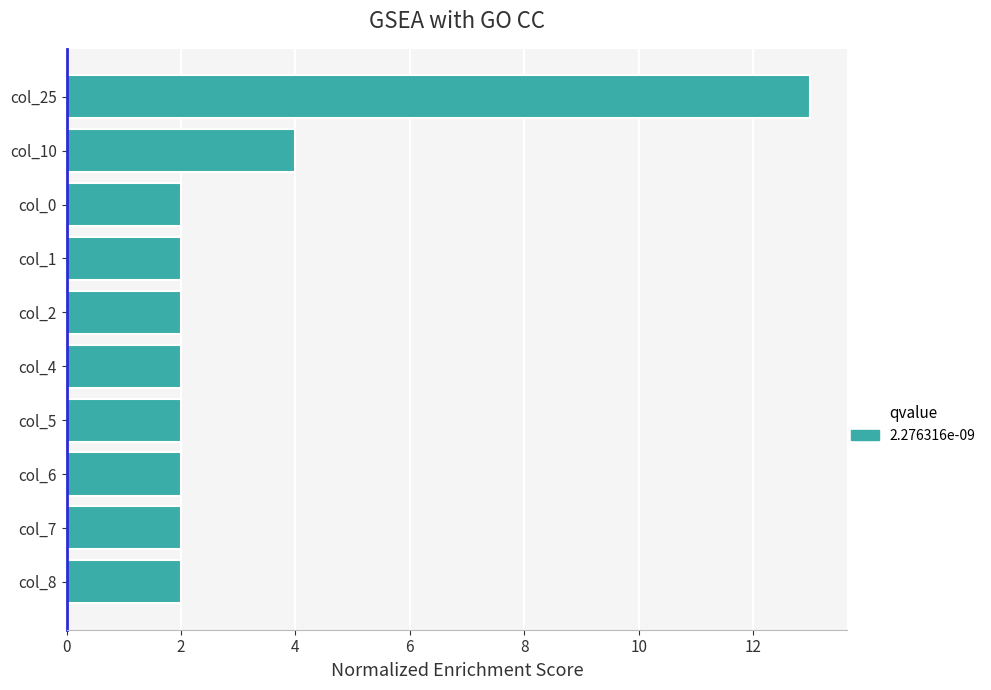

Count the number of data series in this chart.

1